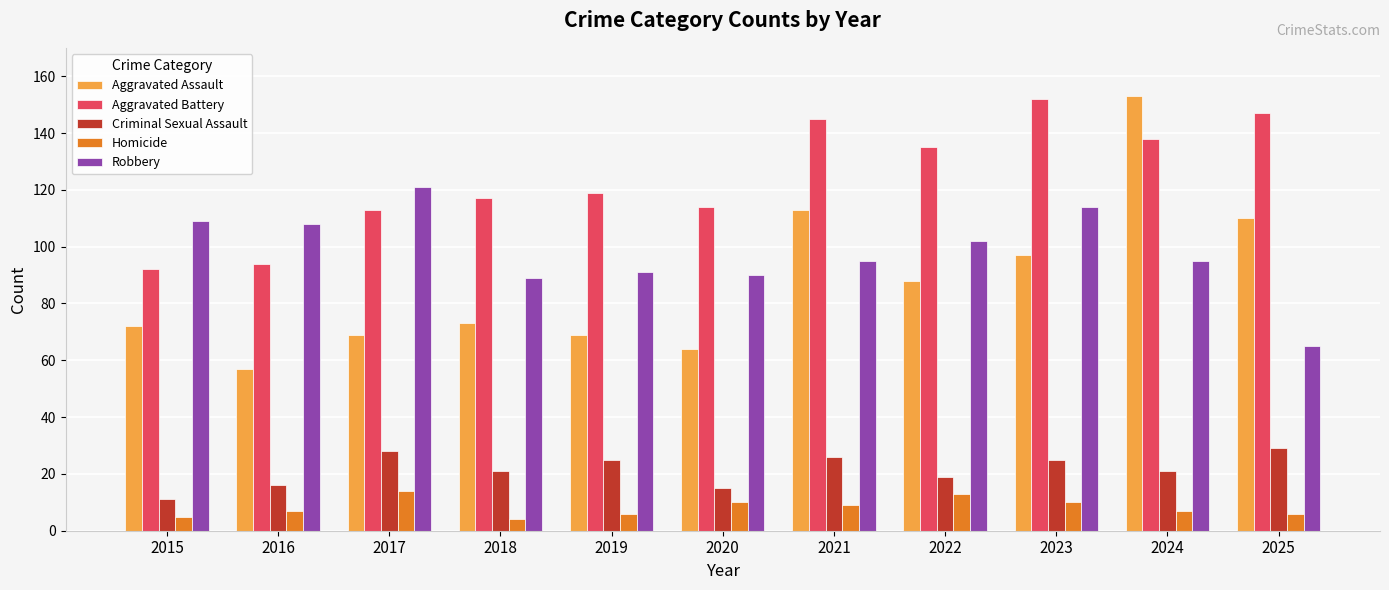

At which category is the sum across all series the highest?

2024